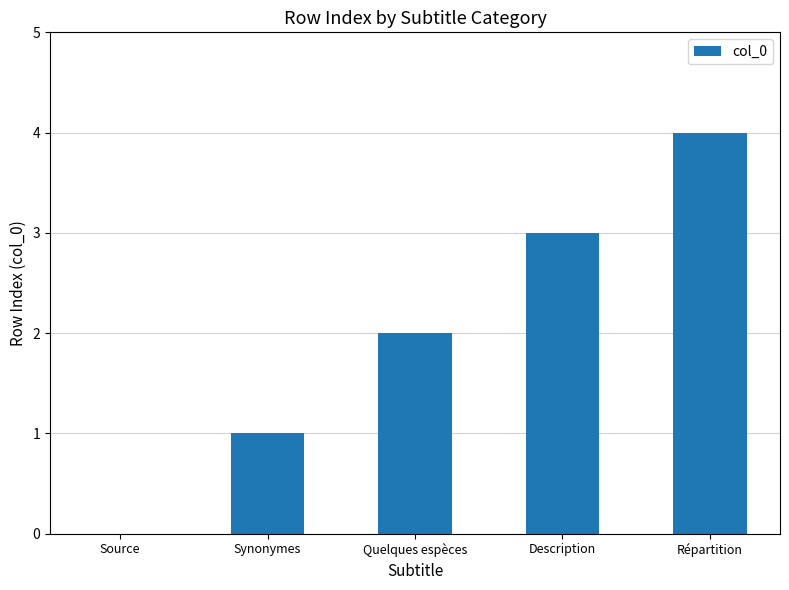

Reading left to right, what are all the values shown in this chart?

0	1	2	3	4